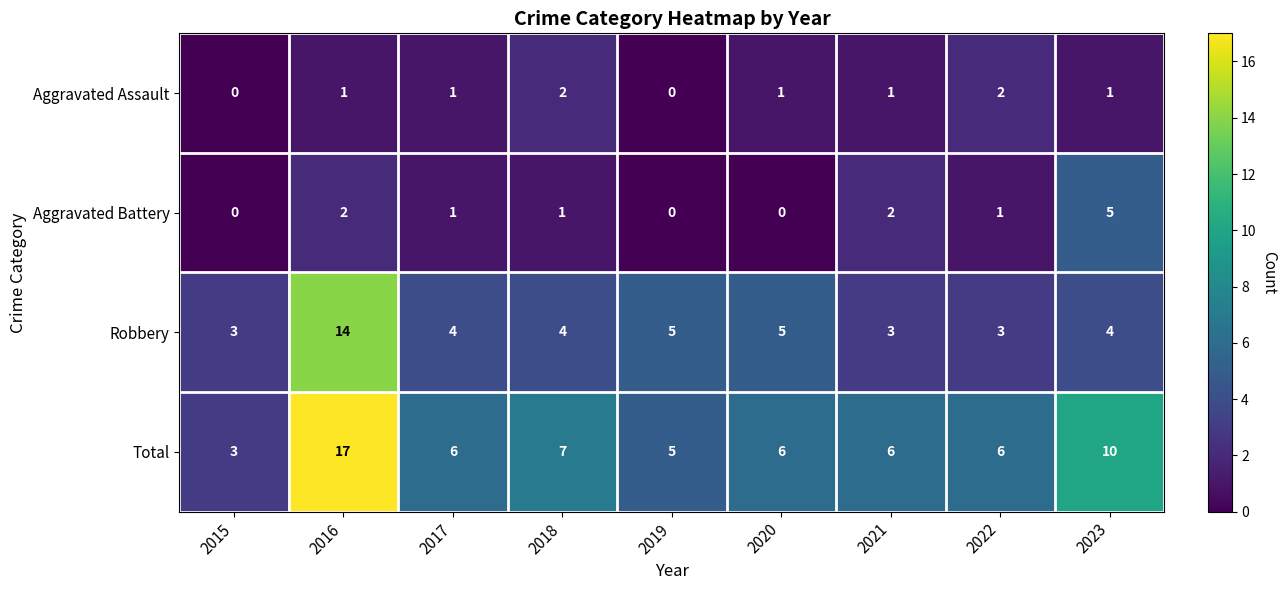

True or false: Aggravated Assault has a value of 0 at 2019.

True